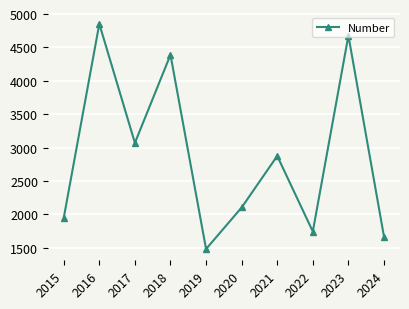

True or false: the data has more than 1 interior local peaks.

True